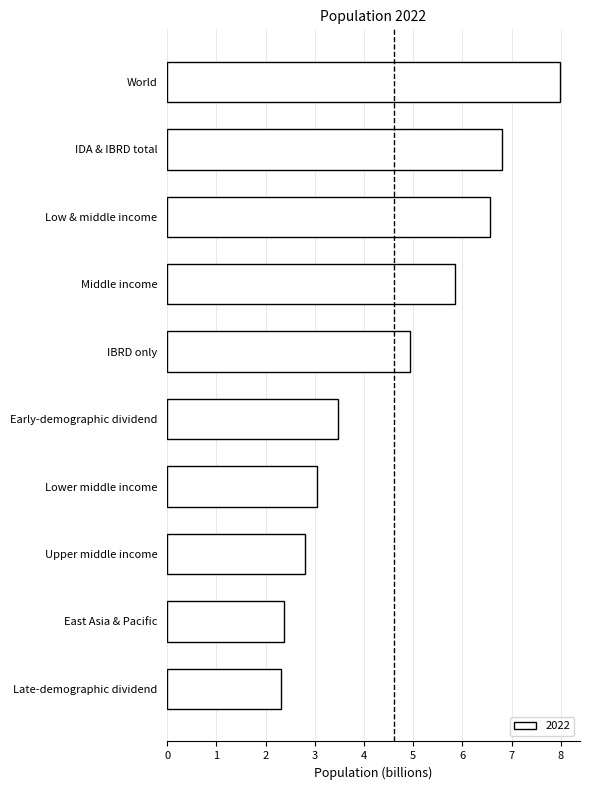

True or false: the data shows 10.5 at Middle income.

False